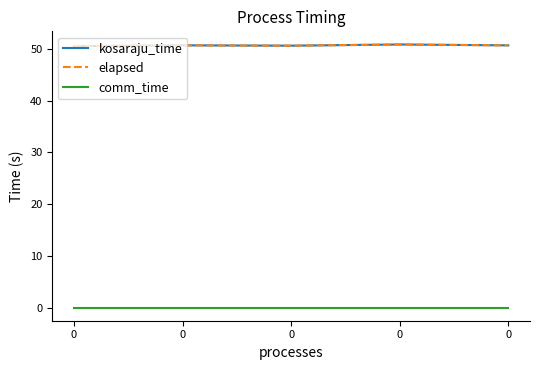

Does the chart display data point markers on the line(s)?

No